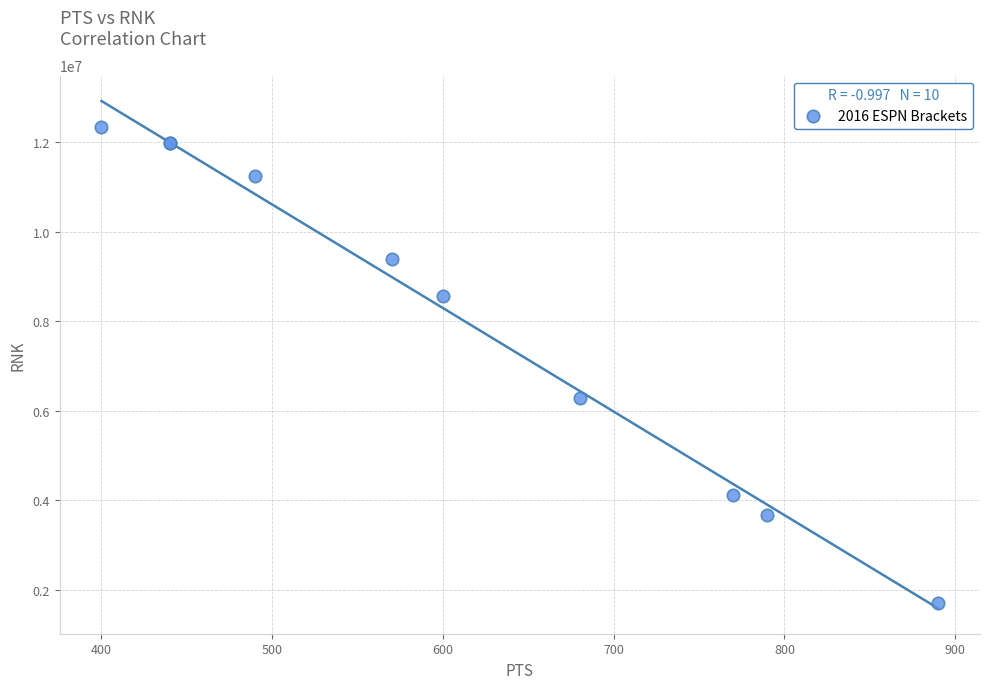

What Y value in the scatter plot is closest to 7028427?

6292861